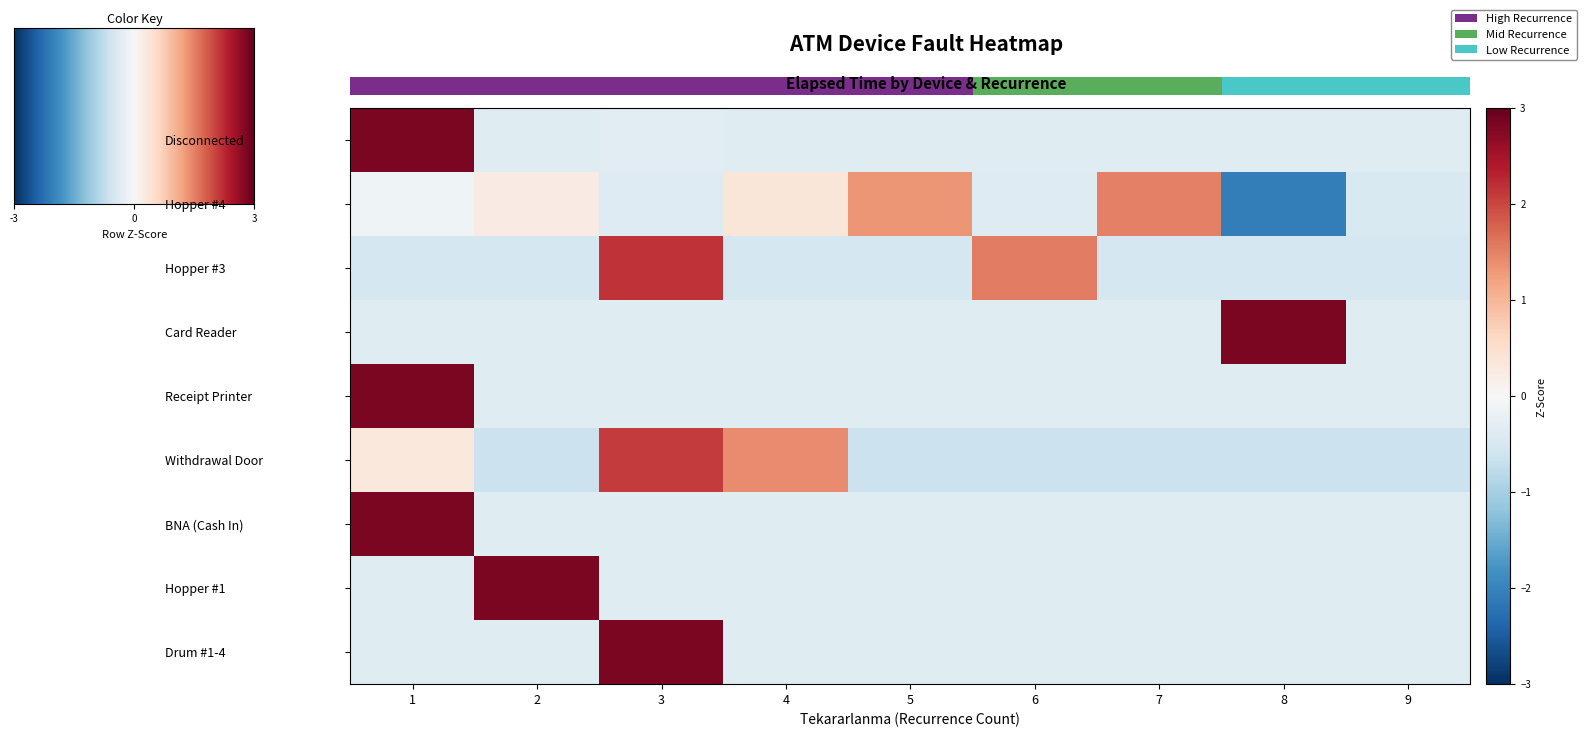

At how many categories does at least one series exceed 2?

4